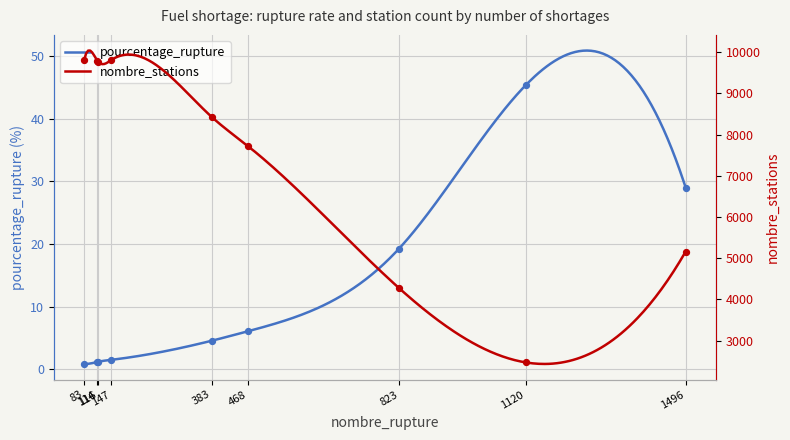

Which series contains the highest Y value?

nombre_stations